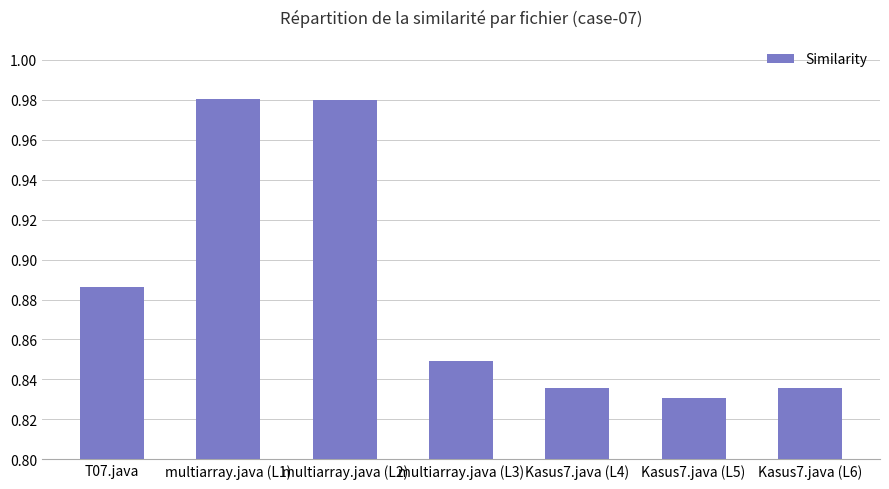

What is the sum of the values at Kasus7.java (L4) and Kasus7.java (L6)?

1.7